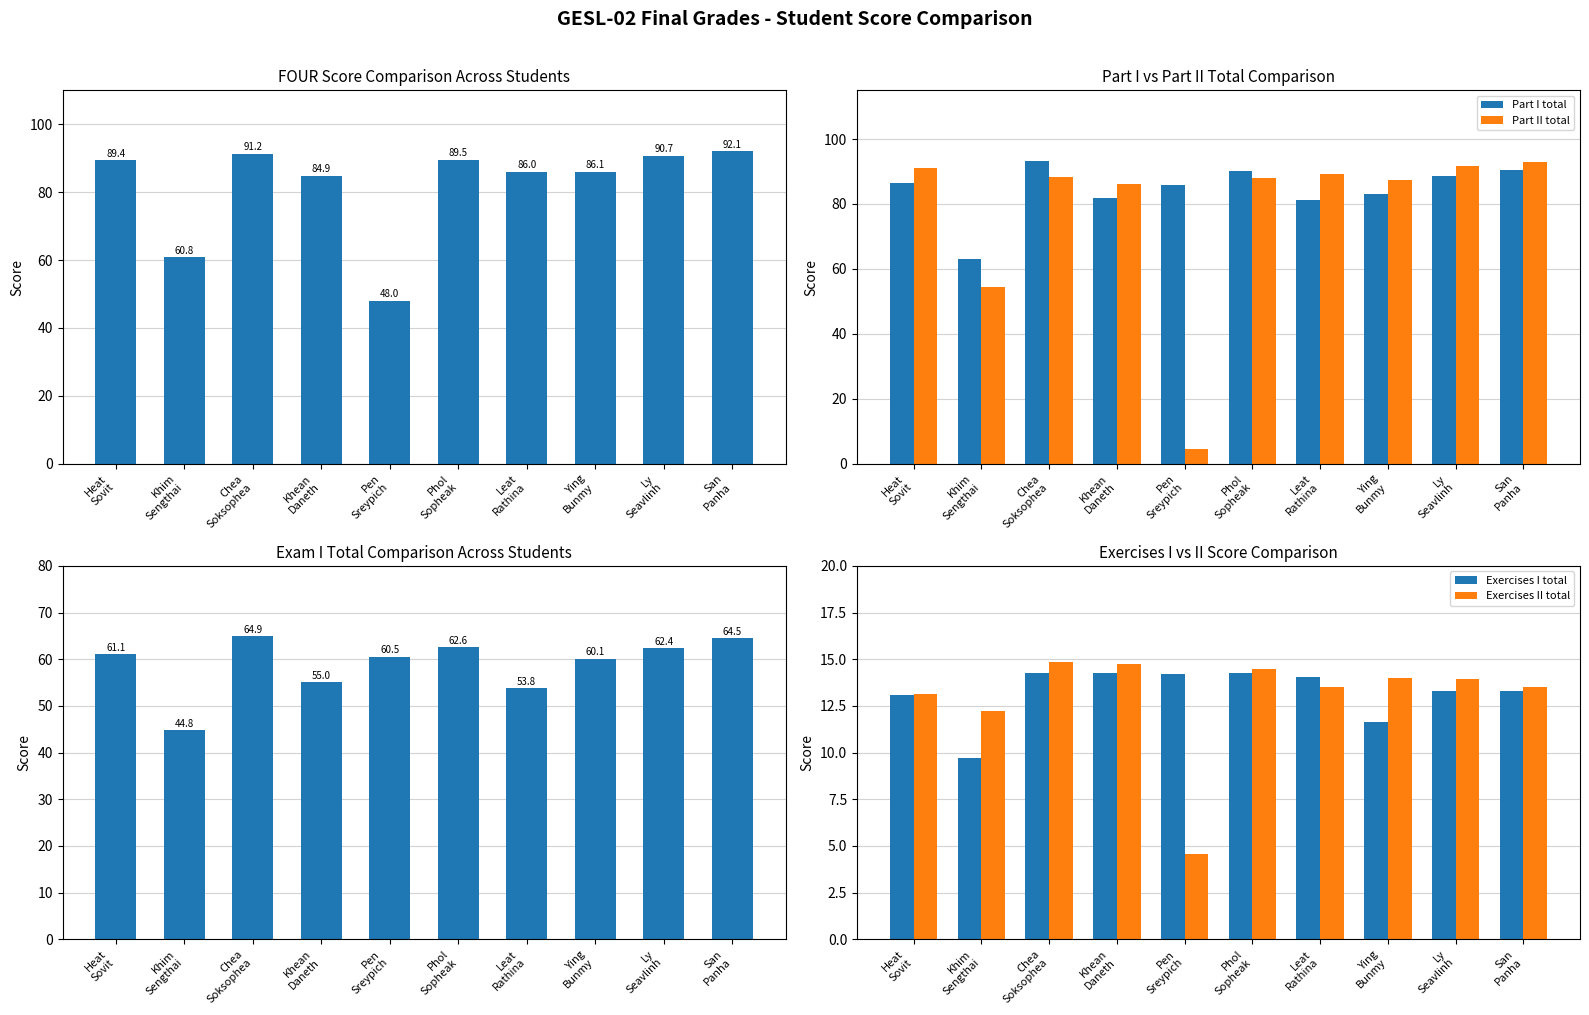

Reading left to right, what are all the values shown in this chart?

FOUR (GESL): 89.4	60.8	91.2	84.9	48.0	89.5	86.0	86.1	90.7	92.1
Part I total: 86.5	63.0	93.2	81.9	86.0	90.1	81.3	83.2	88.7	90.4
Part II total: 91.2	54.5	88.4	86.3	4.6	87.9	89.3	87.5	91.6	92.8
Exam I total: 61.1	44.8	64.9	55.0	60.5	62.6	53.8	60.1	62.4	64.5
Exercises I total: 13.1	9.7	14.2	14.2	14.2	14.2	14.0	11.6	13.3	13.3
Exercises II total: 13.1	12.2	14.9	14.7	4.6	14.4	13.5	14.0	13.9	13.5